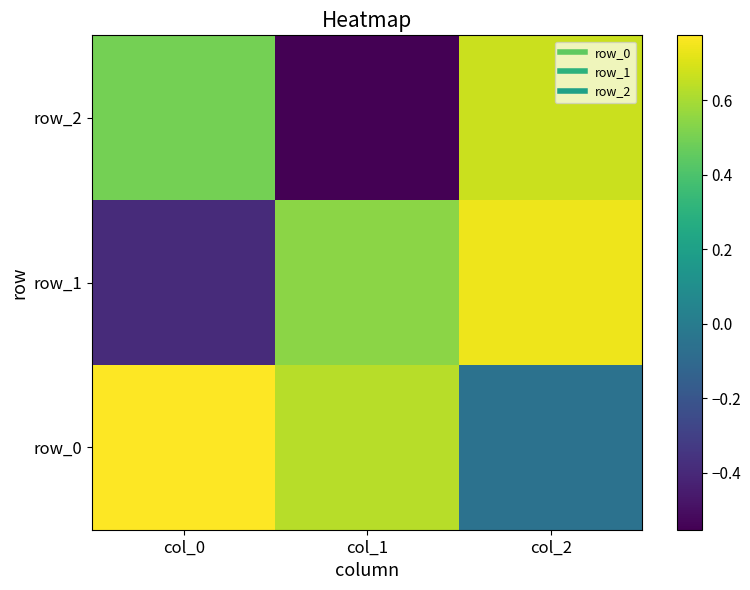

Reading left to right, list all the values displayed in this chart.

row_0: col_0=0.8	col_1=0.6	col_2=-0.1
row_1: col_0=-0.4	col_1=0.5	col_2=0.7
row_2: col_0=0.5	col_1=-0.6	col_2=0.7